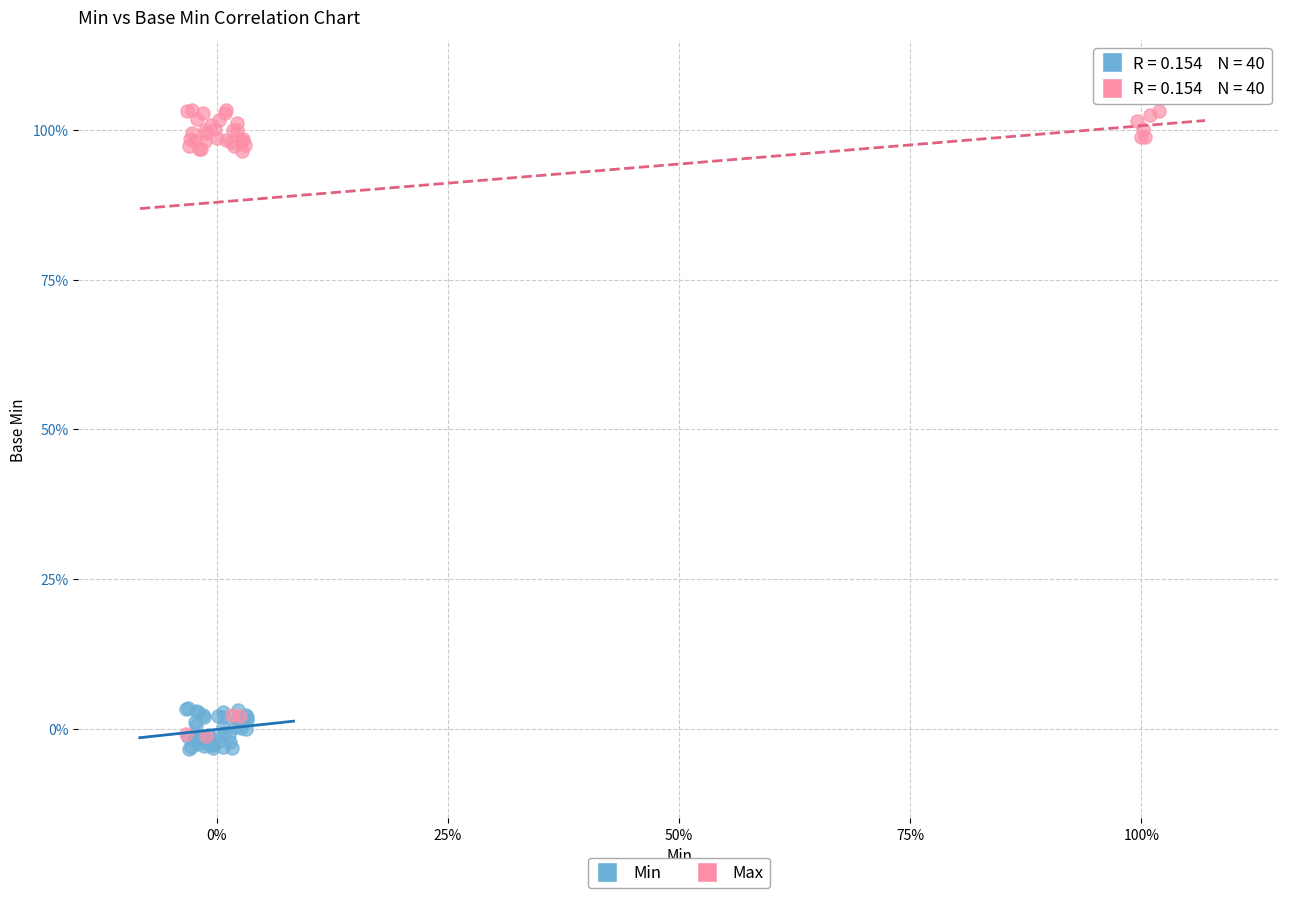

Which series contains the lowest Y value?

Min